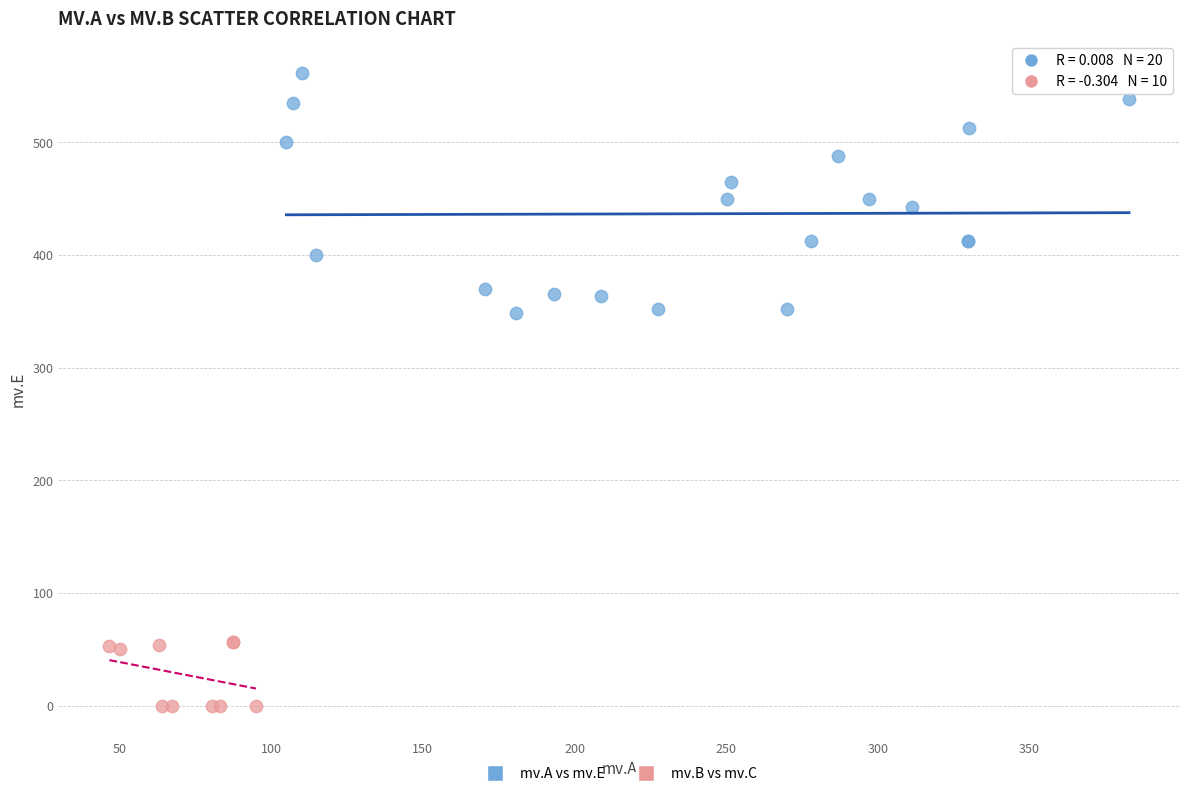

Which series contains the lowest Y value?

mv.B vs mv.C